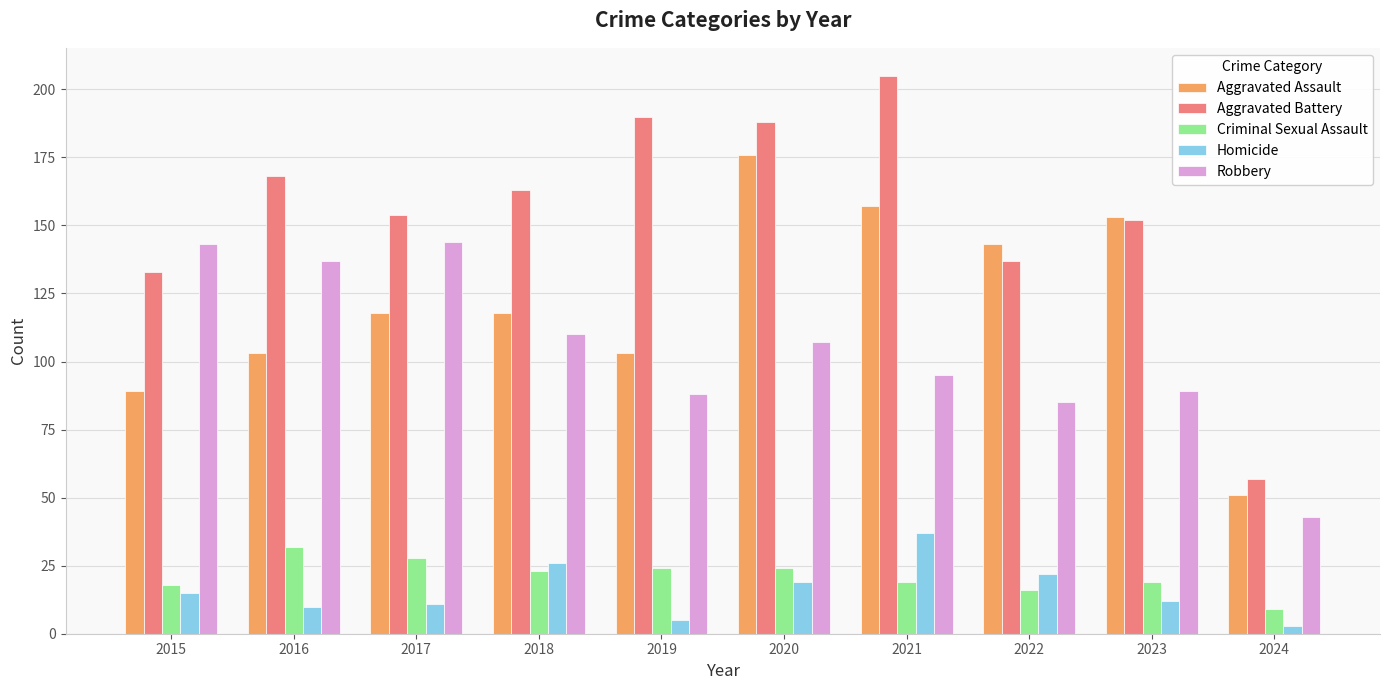

Which series has the widest spread of values?

Aggravated Battery